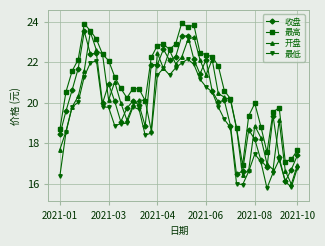

Which series has the largest total across all categories?

最高